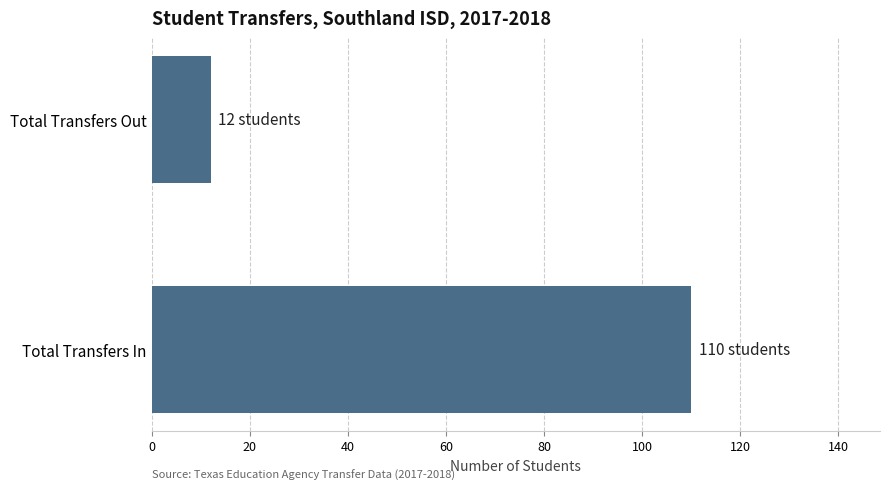

What is the change in value from Total Transfers In to Total Transfers Out?

-98